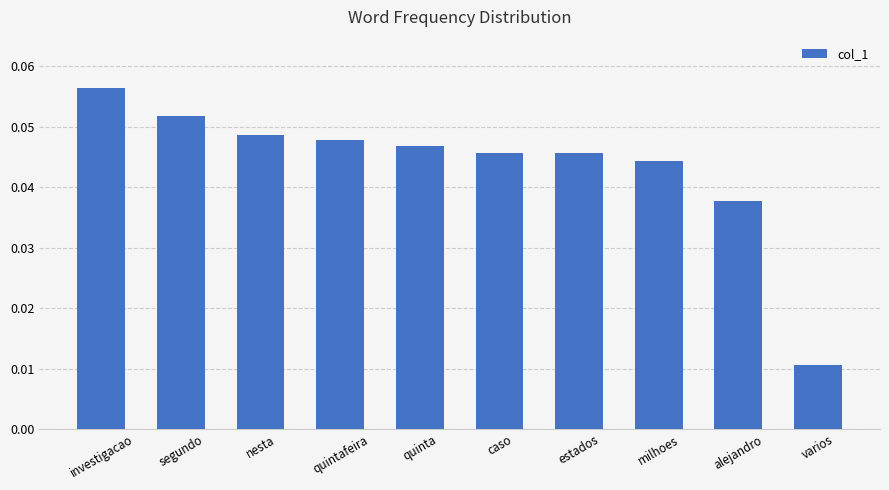

What is the label of the 8th bar from the right?

nesta